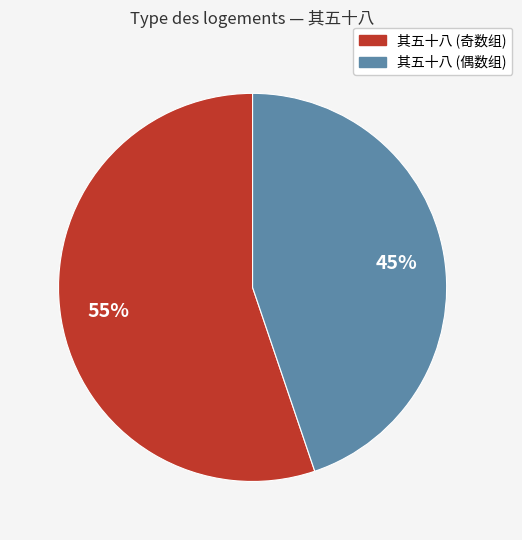

How many slices are in this pie chart?

2